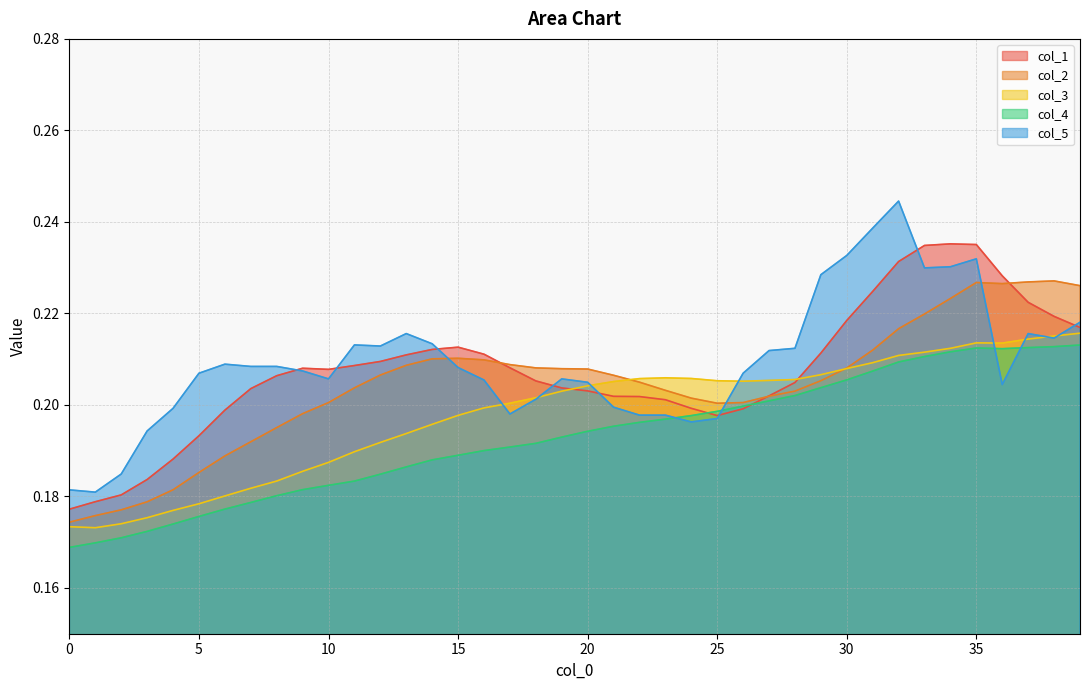

Between 17 and 26, which series saw the biggest shift?

col_1